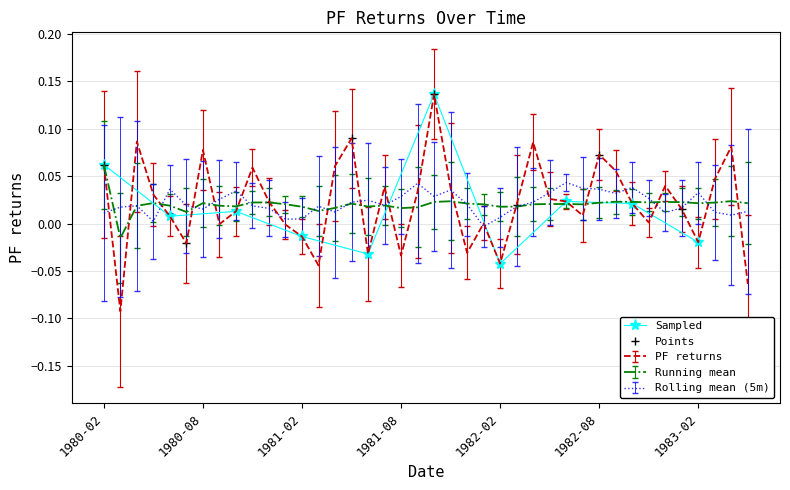

Where is the first local minimum?

1980-03